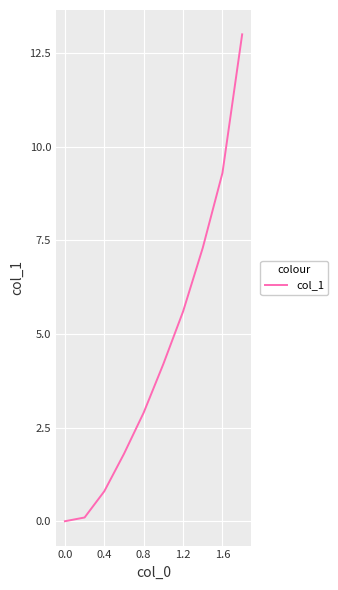

What is the maximum value shown in the chart?

13.0